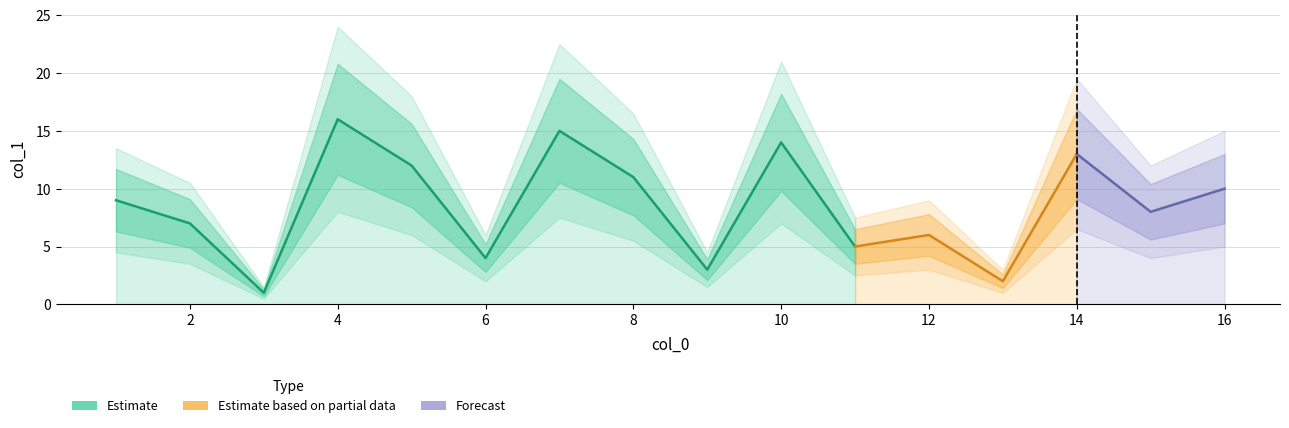

Where is the data nearest to the value 8?

15